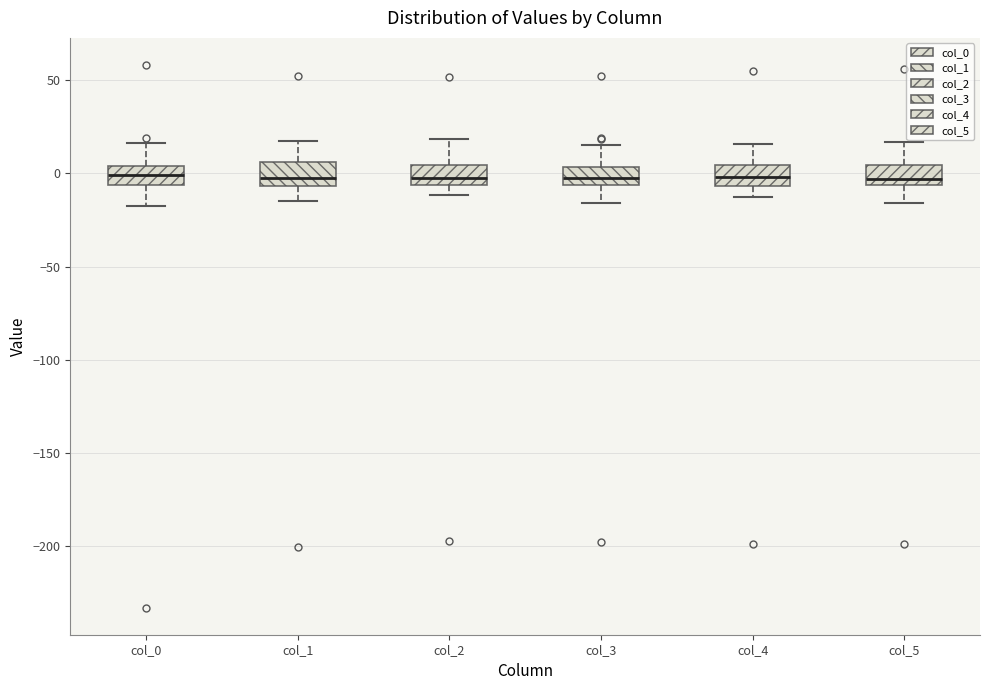

Where is the upper edge of the box for col_3 on the y-axis? The values are not printed on the chart, so give them approximately, as read against the axis.

5